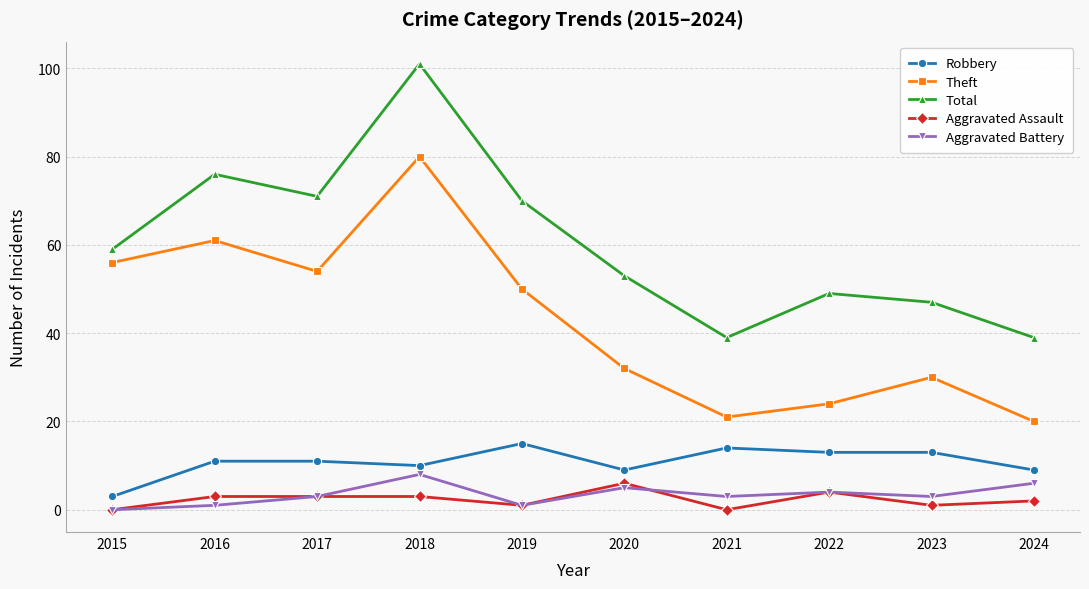

What are all the series names shown in the legend?

Robbery, Theft, Total, Aggravated Assault, Aggravated Battery